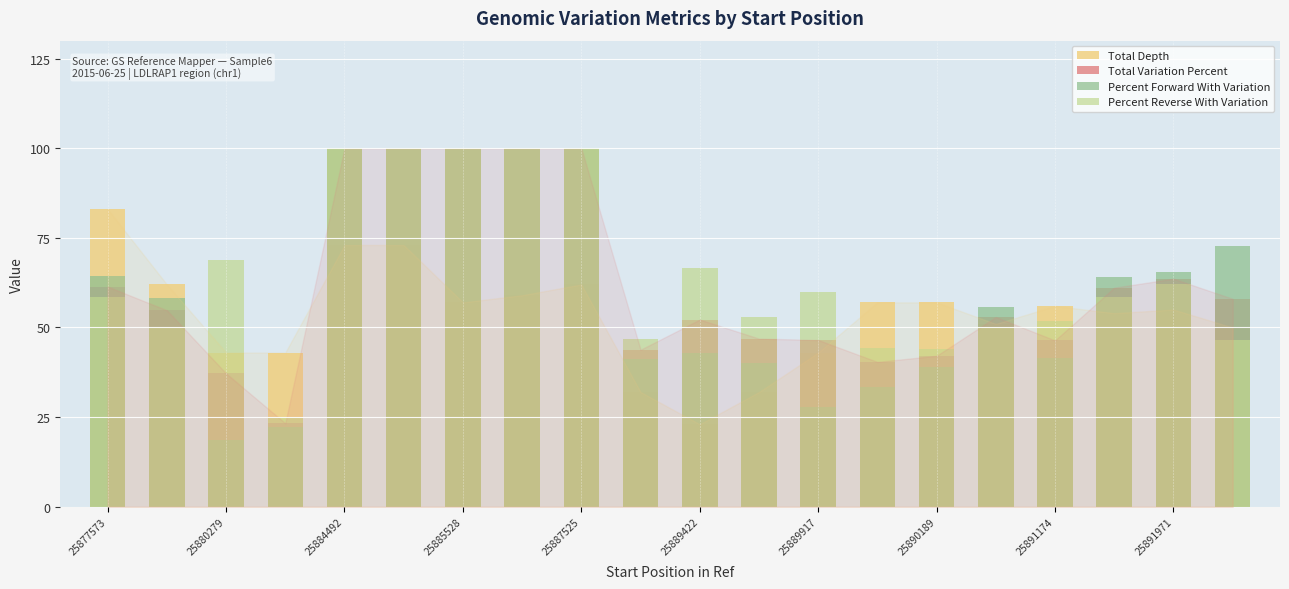

What is the difference between the maximum and second lowest values in the Total Depth series?

51.0